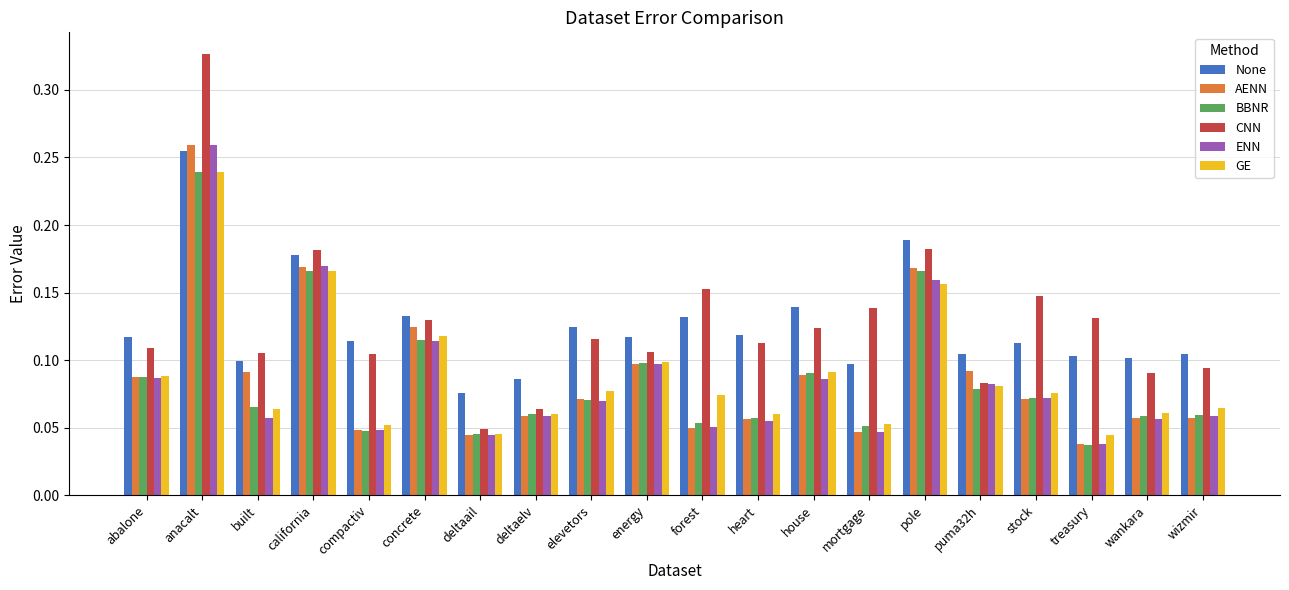

What is the sum of all ENN values?

1.7